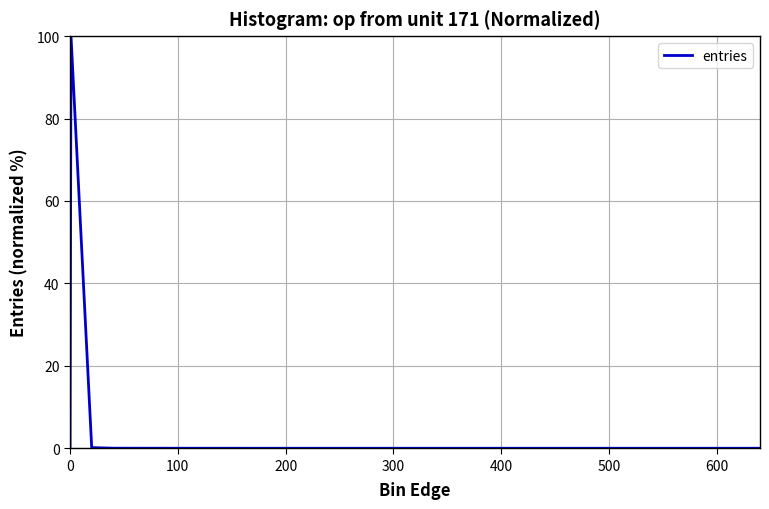

What is the difference between the maximum and minimum values?

100.0